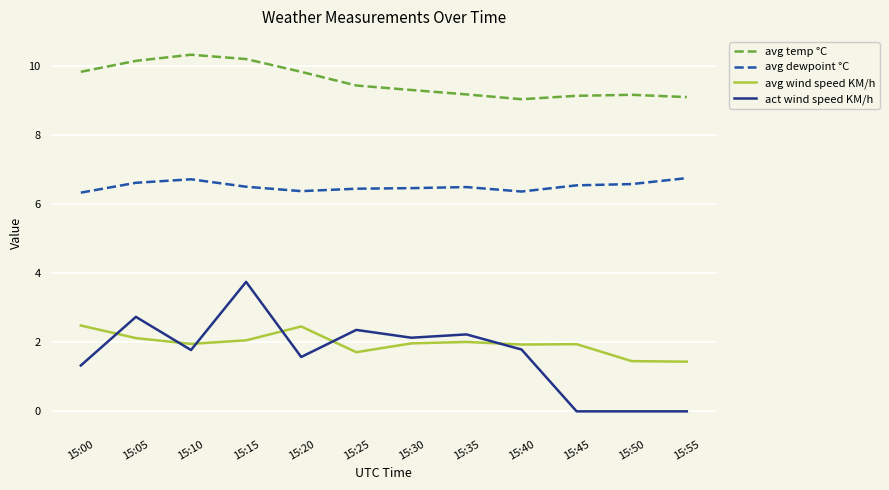

The value of act wind speed KM/h at 15:20 is 1.6. True or false?

True